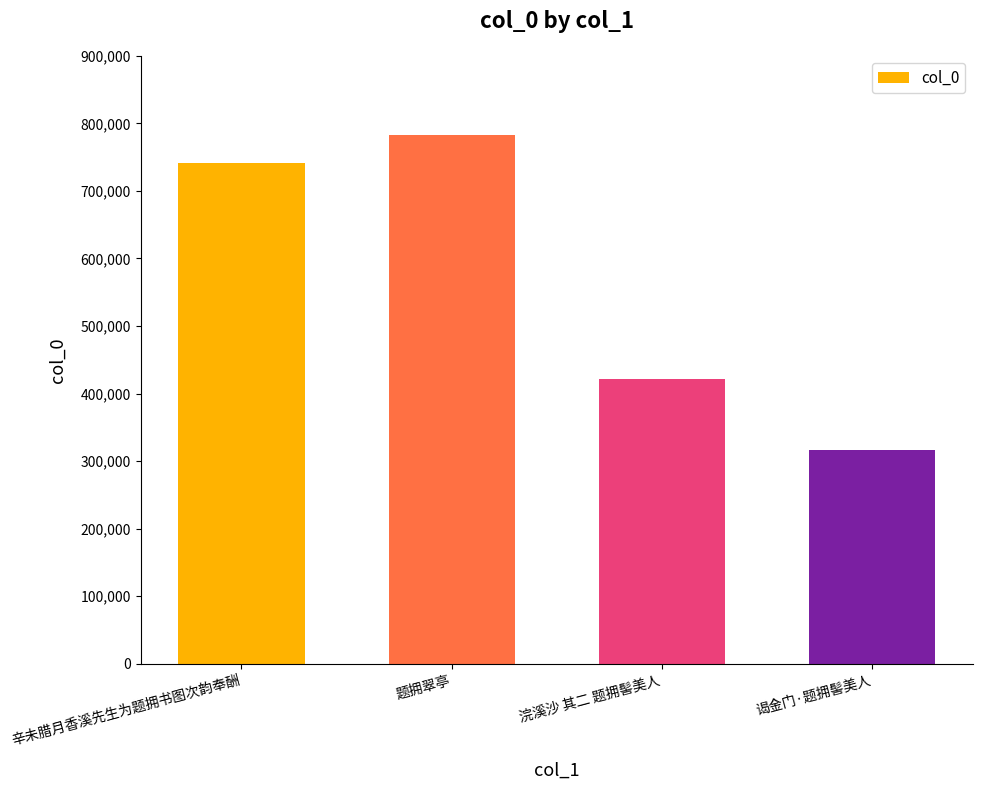

What is the sum of all values?

2260031